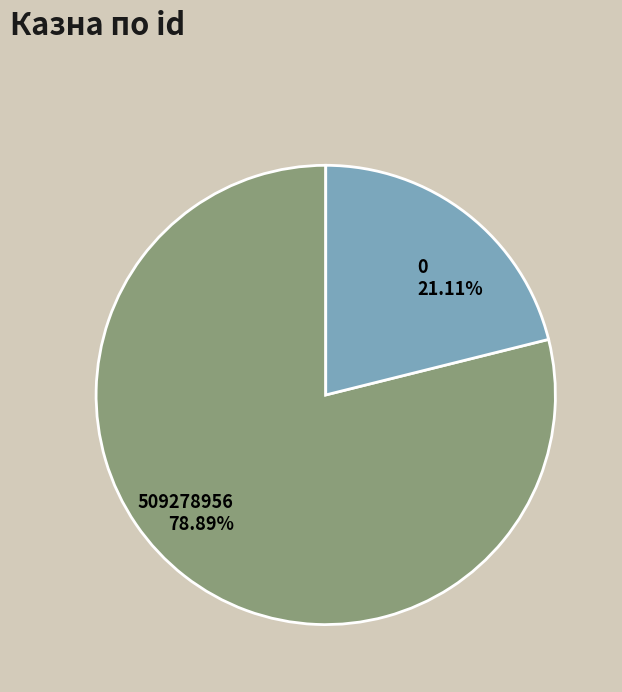

Count the number of slices in the pie.

2